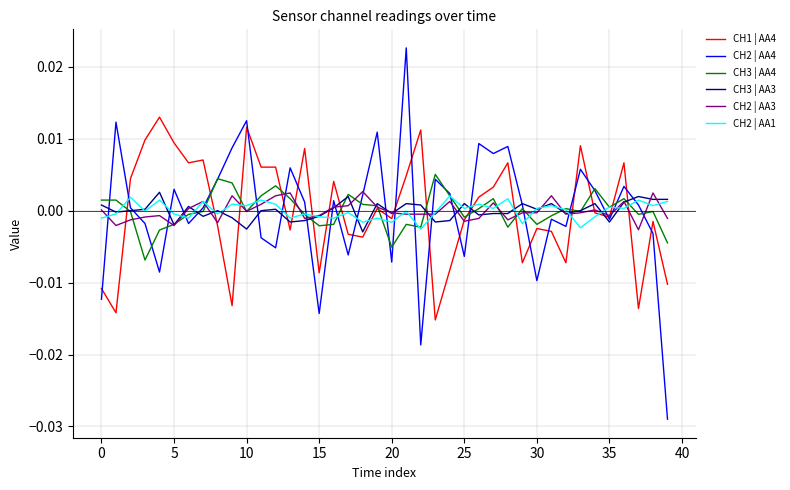

How many interior local peaks does the CH2 | AA4 series have?

13